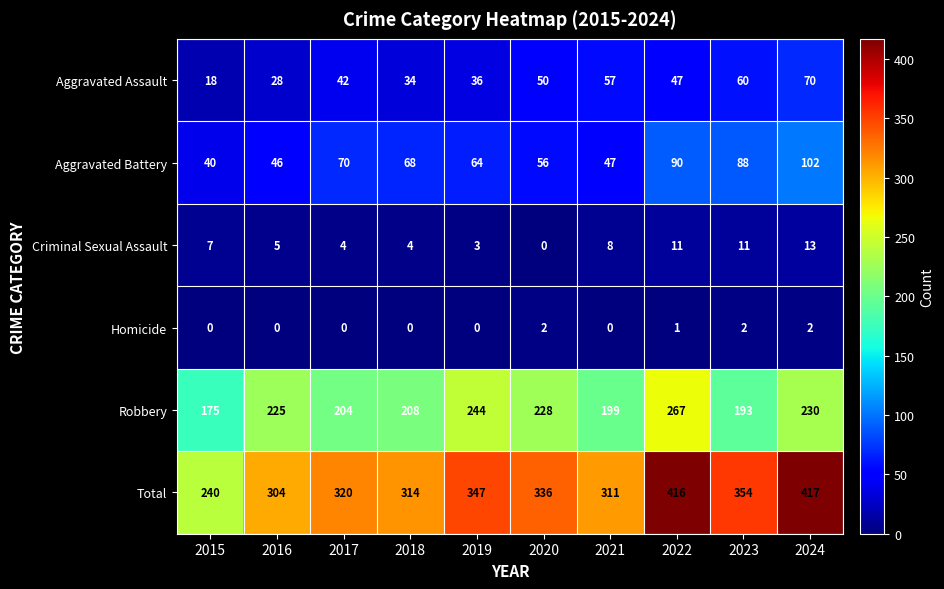

Is it true that Aggravated Battery equals 102 at 2024?

True